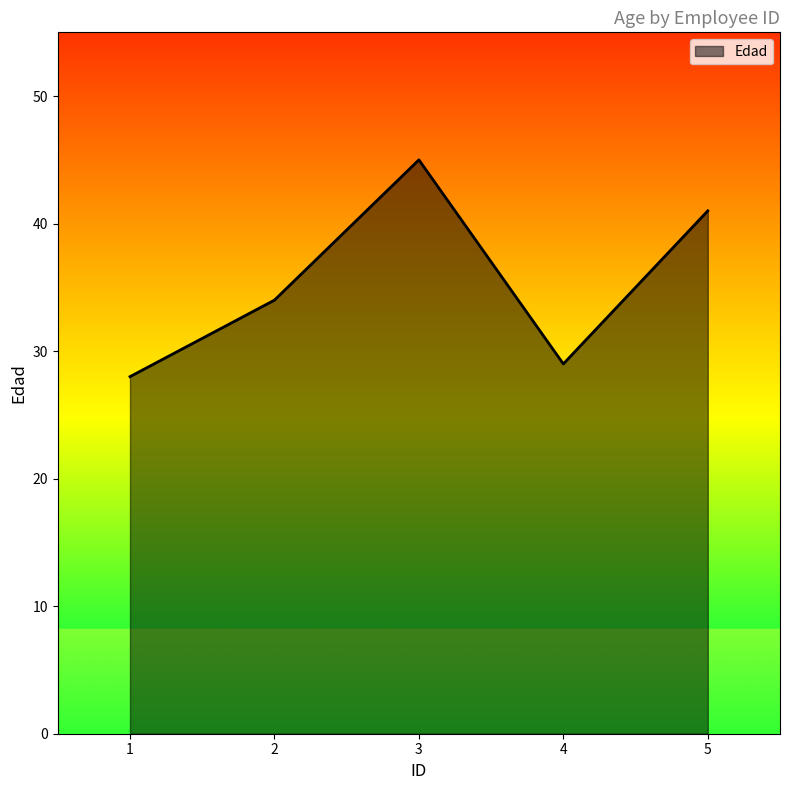

Approximately how many times larger is the value at 5 compared to 3?

0.9